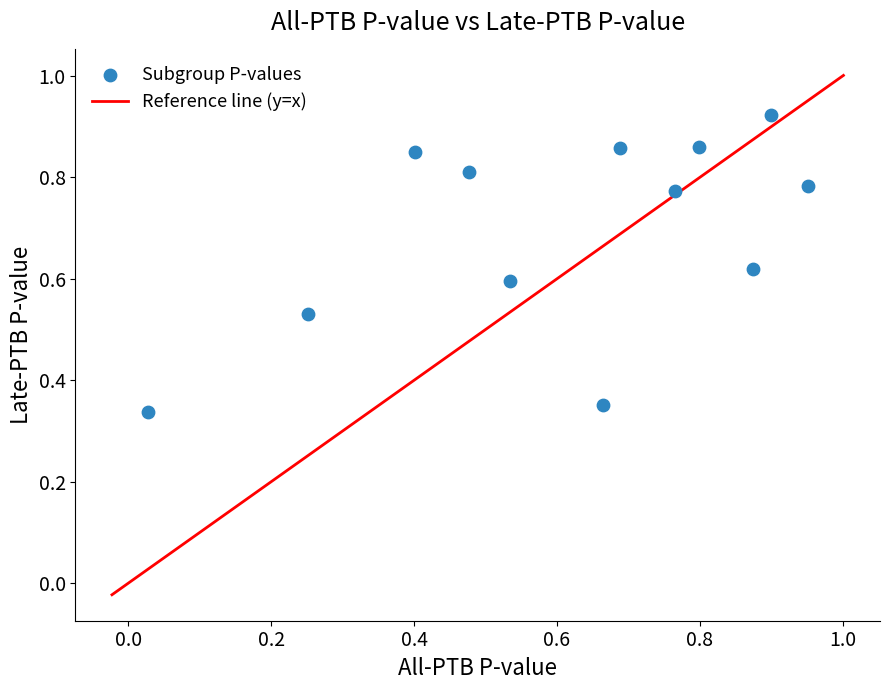

What is the average Y value?

0.7